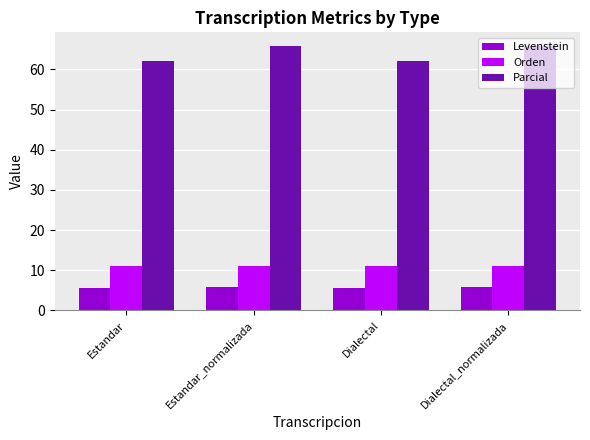

Is the value of Levenstein at Estandar_normalizada greater than the value of Parcial at Estandar?

No